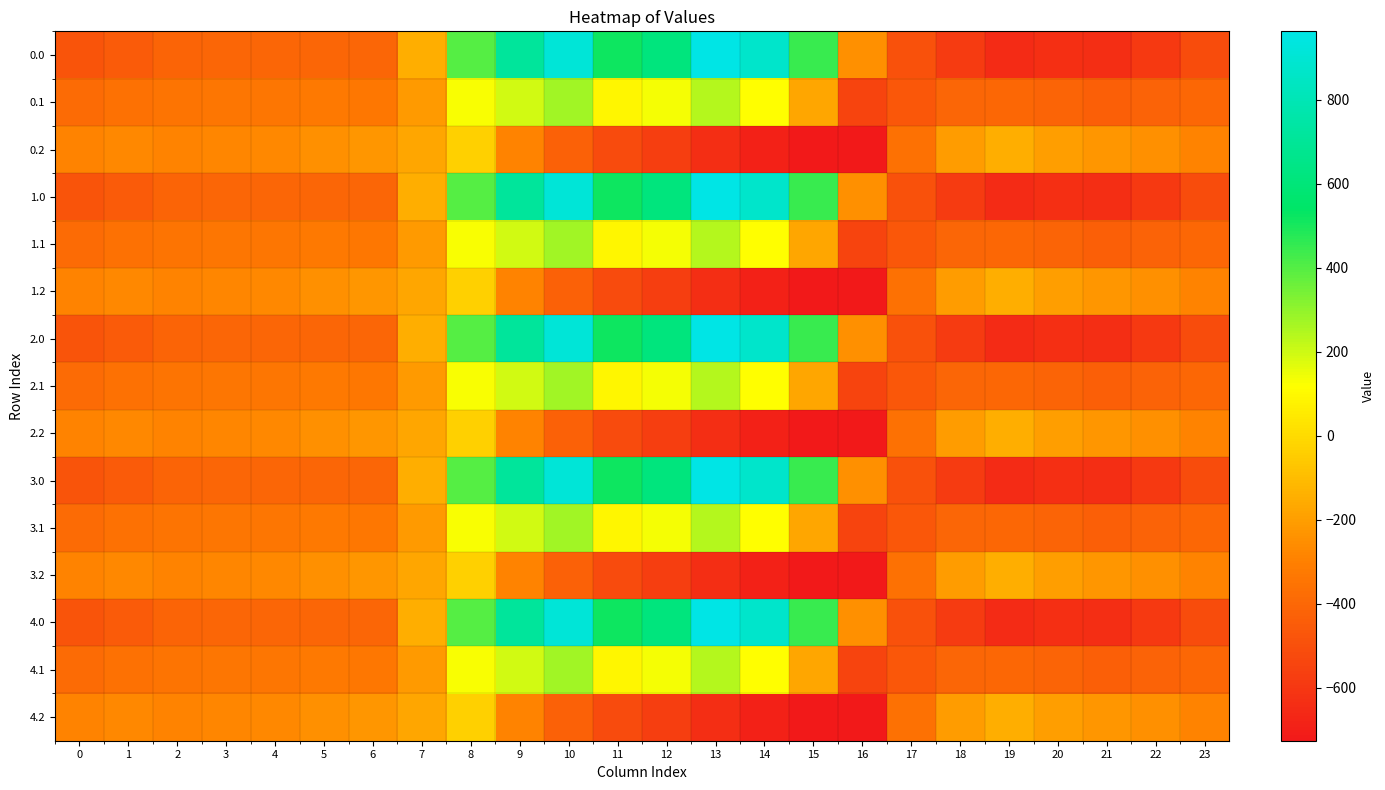

Reading left to right, extract all data points from this chart.

0.0: 0=-482.0	1=-449.5	2=-410.3	3=-404.4	4=-404.9	5=-403.8	6=-408.0	7=-150.1	8=395.3	9=716.9	10=916.2	11=516.0	12=619.4	13=962.7	14=870.3	15=443.0	16=-250.9	17=-494.8	18=-586.7	19=-649.2	20=-629.9	21=-638.4	22=-592.3	23=-511.3
0.1: 0=-384.6	1=-361.1	2=-347.9	3=-342.7	4=-339.6	5=-325.7	6=-332.2	7=-217.1	8=125.2	9=191.1	10=274.1	11=87.0	12=134.6	13=241.5	14=113.7	15=-173.1	16=-547.3	17=-466.6	18=-405.4	19=-400.2	20=-414.5	21=-432.4	22=-419.9	23=-399.4
0.2: 0=-287.1	1=-272.7	2=-285.5	3=-281.0	4=-274.4	5=-245.0	6=-228.8	7=-176.6	8=-35.3	9=-288.5	10=-423.5	11=-520.6	12=-571.2	13=-640.4	14=-687.4	15=-725.8	16=-726.6	17=-362.4	18=-210.0	19=-151.0	20=-199.2	21=-226.4	22=-247.4	23=-287.5
1.0: 0=-482.0	1=-449.5	2=-410.3	3=-404.4	4=-404.9	5=-403.8	6=-408.0	7=-150.1	8=395.3	9=716.9	10=916.2	11=516.0	12=619.4	13=962.7	14=870.3	15=443.0	16=-250.9	17=-494.8	18=-586.7	19=-649.2	20=-629.9	21=-638.4	22=-592.3	23=-511.3
1.1: 0=-384.6	1=-361.1	2=-347.9	3=-342.7	4=-339.6	5=-325.7	6=-332.2	7=-217.1	8=125.2	9=191.1	10=274.1	11=87.0	12=134.6	13=241.5	14=113.7	15=-173.1	16=-547.3	17=-466.6	18=-405.4	19=-400.2	20=-414.5	21=-432.4	22=-419.9	23=-399.4
1.2: 0=-287.1	1=-272.7	2=-285.5	3=-281.0	4=-274.4	5=-245.0	6=-228.8	7=-176.6	8=-35.3	9=-288.5	10=-423.5	11=-520.6	12=-571.2	13=-640.4	14=-687.4	15=-725.8	16=-726.6	17=-362.4	18=-210.0	19=-151.0	20=-199.2	21=-226.4	22=-247.4	23=-287.5
2.0: 0=-482.0	1=-449.5	2=-410.3	3=-404.4	4=-404.9	5=-403.8	6=-408.0	7=-150.1	8=395.3	9=716.9	10=916.2	11=516.0	12=619.4	13=962.7	14=870.3	15=443.0	16=-250.9	17=-494.8	18=-586.7	19=-649.2	20=-629.9	21=-638.4	22=-592.3	23=-511.3
2.1: 0=-384.6	1=-361.1	2=-347.9	3=-342.7	4=-339.6	5=-325.7	6=-332.2	7=-217.1	8=125.2	9=191.1	10=274.1	11=87.0	12=134.6	13=241.5	14=113.7	15=-173.1	16=-547.3	17=-466.6	18=-405.4	19=-400.2	20=-414.5	21=-432.4	22=-419.9	23=-399.4
2.2: 0=-287.1	1=-272.7	2=-285.5	3=-281.0	4=-274.4	5=-245.0	6=-228.8	7=-176.6	8=-35.3	9=-288.5	10=-423.5	11=-520.6	12=-571.2	13=-640.4	14=-687.4	15=-725.8	16=-726.6	17=-362.4	18=-210.0	19=-151.0	20=-199.2	21=-226.4	22=-247.4	23=-287.5
3.0: 0=-482.0	1=-449.5	2=-410.3	3=-404.4	4=-404.9	5=-403.8	6=-408.0	7=-150.1	8=395.3	9=716.9	10=916.2	11=516.0	12=619.4	13=962.7	14=870.3	15=443.0	16=-250.9	17=-494.8	18=-586.7	19=-649.2	20=-629.9	21=-638.4	22=-592.3	23=-511.3
3.1: 0=-384.6	1=-361.1	2=-347.9	3=-342.7	4=-339.6	5=-325.7	6=-332.2	7=-217.1	8=125.2	9=191.1	10=274.1	11=87.0	12=134.6	13=241.5	14=113.7	15=-173.1	16=-547.3	17=-466.6	18=-405.4	19=-400.2	20=-414.5	21=-432.4	22=-419.9	23=-399.4
3.2: 0=-287.1	1=-272.7	2=-285.5	3=-281.0	4=-274.4	5=-245.0	6=-228.8	7=-176.6	8=-35.3	9=-288.5	10=-423.5	11=-520.6	12=-571.2	13=-640.4	14=-687.4	15=-725.8	16=-726.6	17=-362.4	18=-210.0	19=-151.0	20=-199.2	21=-226.4	22=-247.4	23=-287.5
4.0: 0=-482.0	1=-449.5	2=-410.3	3=-404.4	4=-404.9	5=-403.8	6=-408.0	7=-150.1	8=395.3	9=716.9	10=916.2	11=516.0	12=619.4	13=962.7	14=870.3	15=443.0	16=-250.9	17=-494.8	18=-586.7	19=-649.2	20=-629.9	21=-638.4	22=-592.3	23=-511.3
4.1: 0=-384.6	1=-361.1	2=-347.9	3=-342.7	4=-339.6	5=-325.7	6=-332.2	7=-217.1	8=125.2	9=191.1	10=274.1	11=87.0	12=134.6	13=241.5	14=113.7	15=-173.1	16=-547.3	17=-466.6	18=-405.4	19=-400.2	20=-414.5	21=-432.4	22=-419.9	23=-399.4
4.2: 0=-287.1	1=-272.7	2=-285.5	3=-281.0	4=-274.4	5=-245.0	6=-228.8	7=-176.6	8=-35.3	9=-288.5	10=-423.5	11=-520.6	12=-571.2	13=-640.4	14=-687.4	15=-725.8	16=-726.6	17=-362.4	18=-210.0	19=-151.0	20=-199.2	21=-226.4	22=-247.4	23=-287.5